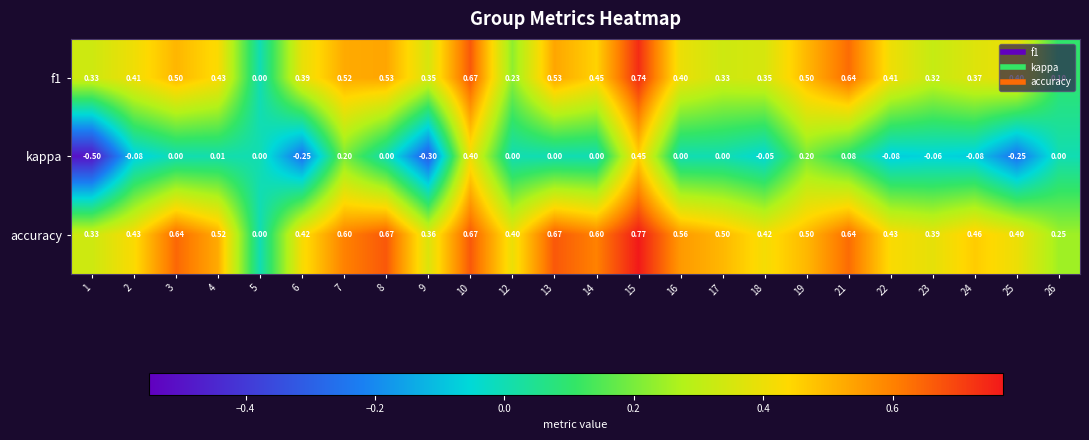

How many data points does each series have?

24